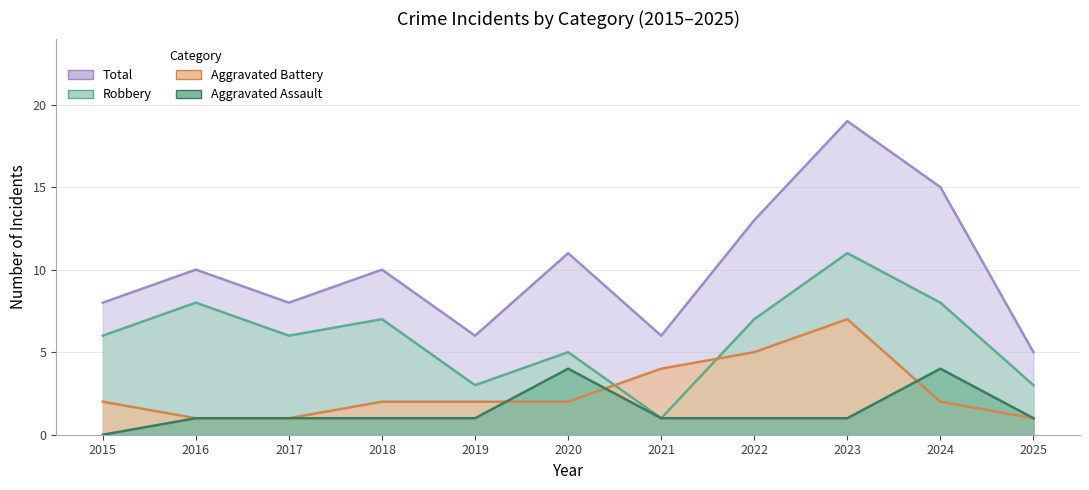

What is the difference between the maximum and second lowest values in the Aggravated Battery series?

6